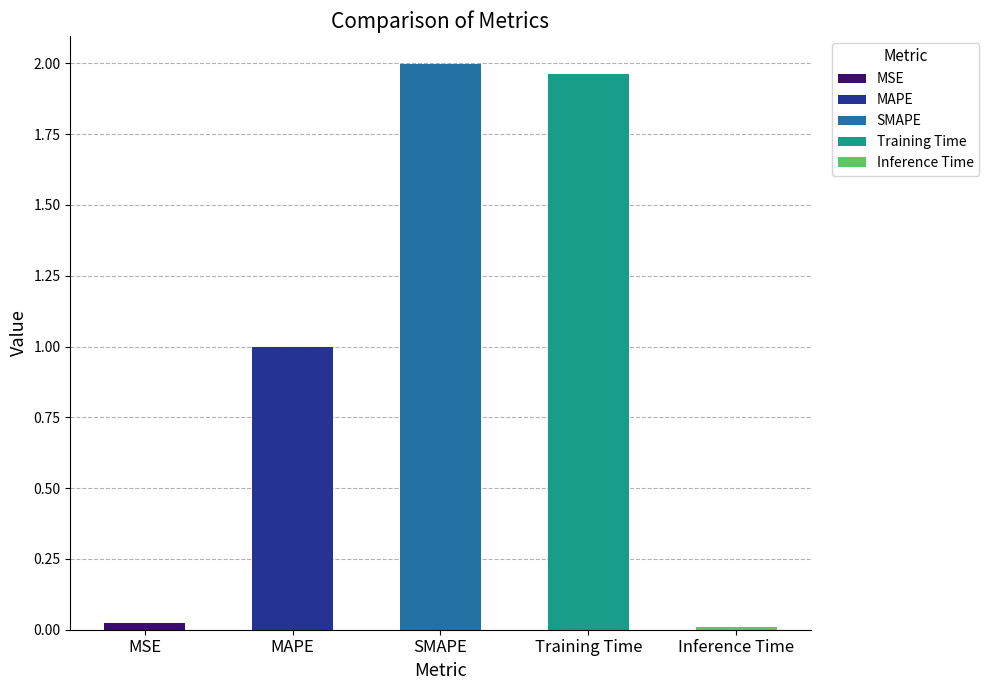

What is the sum of the values at Training Time and MAPE?

3.0